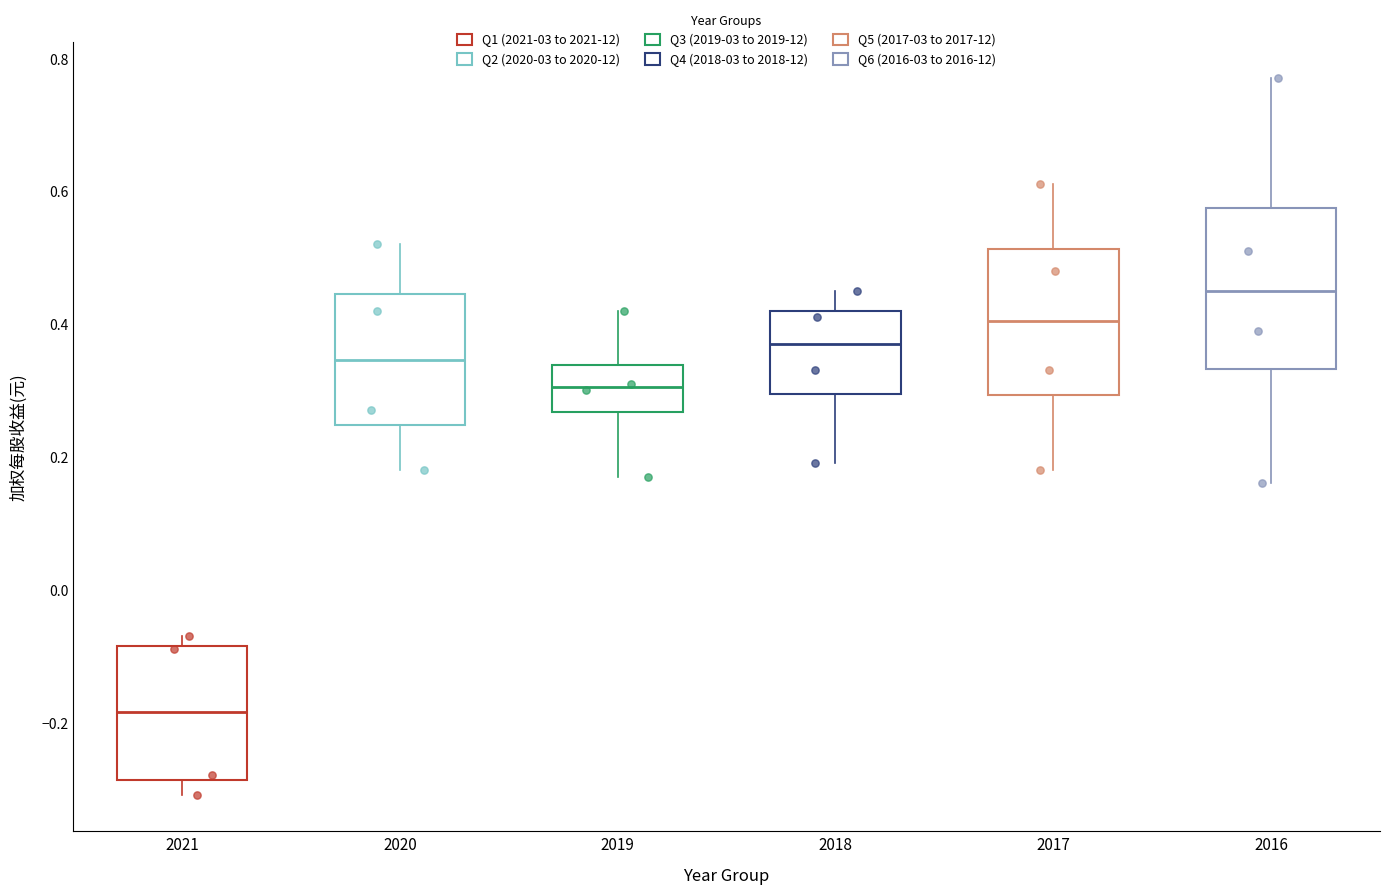

Reading left to right, read every box against the y-axis: the position of its median line, the range the box covers, and the ends of its whiskers. The values are not printed on the chart, so give them approximately, as read against the axis.

2021: median -0.18, box -0.28 to -0.08, whiskers -0.30 to -0.06
2020: median 0.34, box 0.24 to 0.44, whiskers 0.18 to 0.52
2019: median 0.30, box 0.26 to 0.34, whiskers 0.18 to 0.42
2018: median 0.38, box 0.30 to 0.42, whiskers 0.20 to 0.46
2017: median 0.40, box 0.30 to 0.52, whiskers 0.18 to 0.62
2016: median 0.46, box 0.34 to 0.58, whiskers 0.16 to 0.78